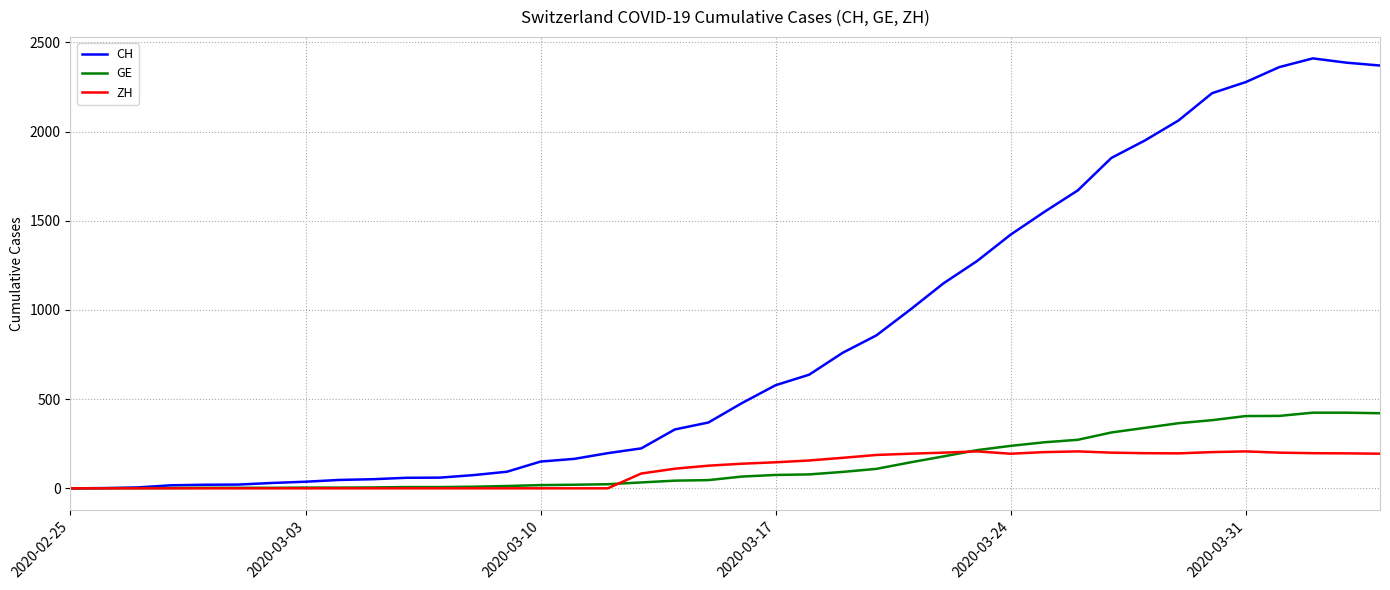

Rank the series by their maximum value, from lowest to highest.

ZH, GE, CH